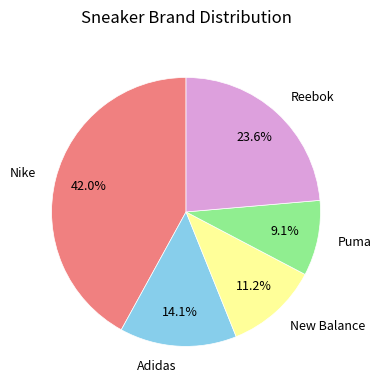

Do Reebok and New Balance together represent more than half of the pie?

No